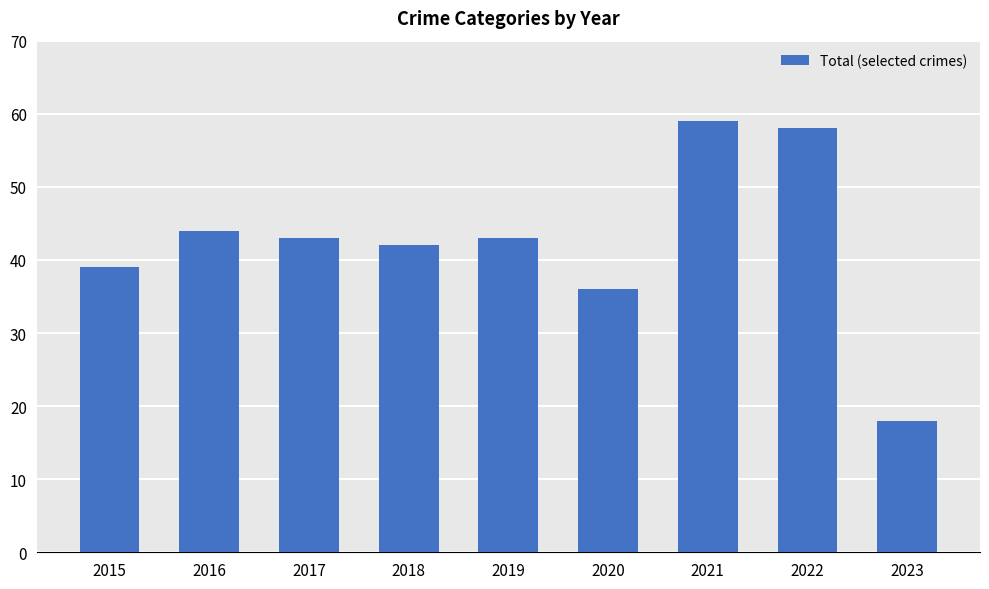

What is the minimum value shown in the chart?

18